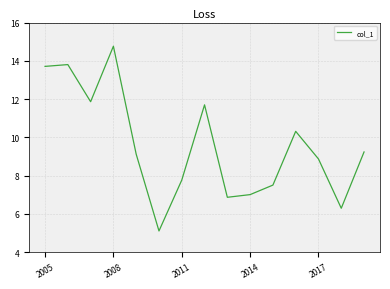

What is the greatest value displayed?

14.8